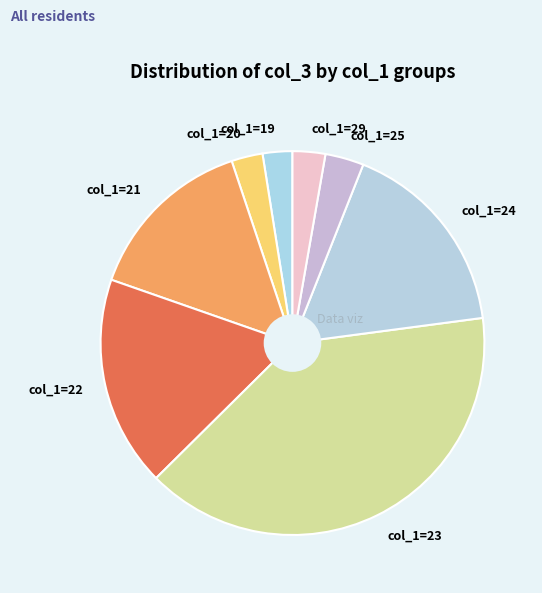

Is the sum of col_1=24 and col_1=20 greater than half?

No